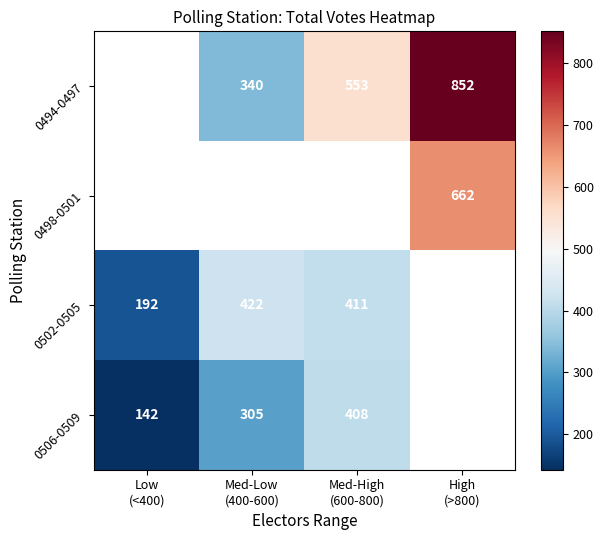

Between Low (<400) and Med-High (600-800), which series saw the biggest shift?

0506-0509